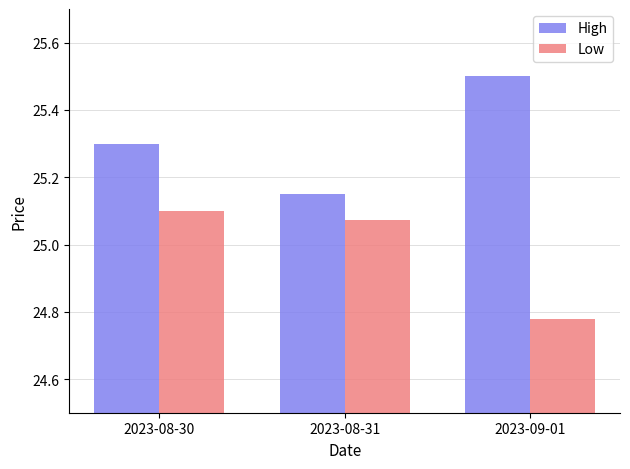

Is it true that Low equals 25.1 at 2023-08-30?

True